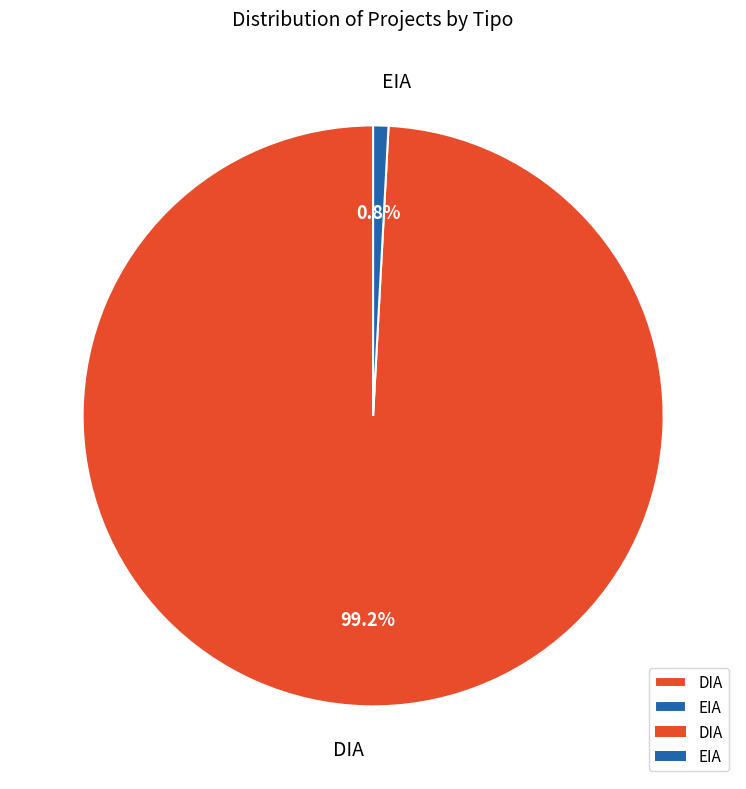

Between DIA and EIA, which is larger?

DIA